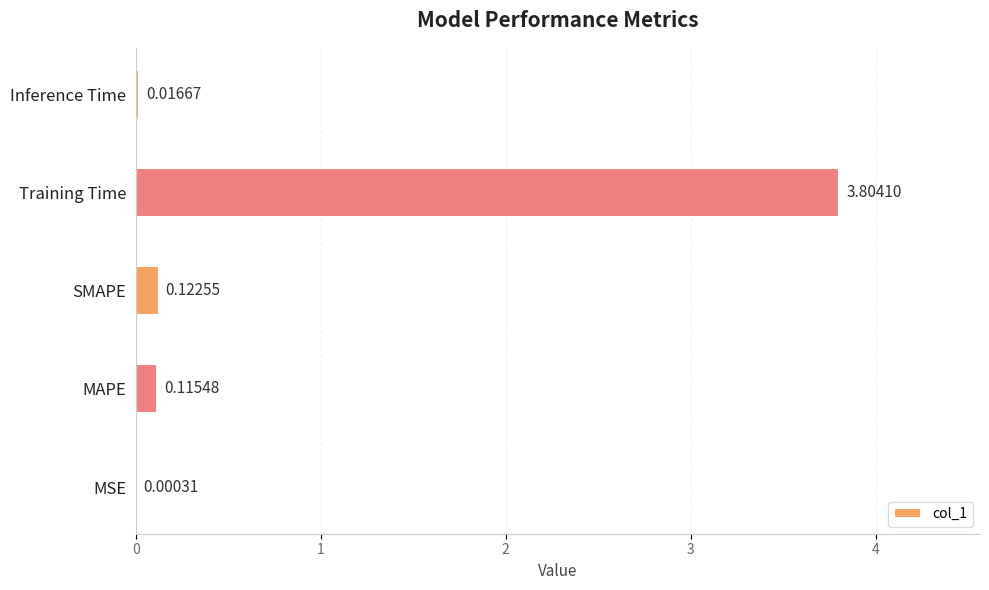

Are the bars horizontal?

Yes